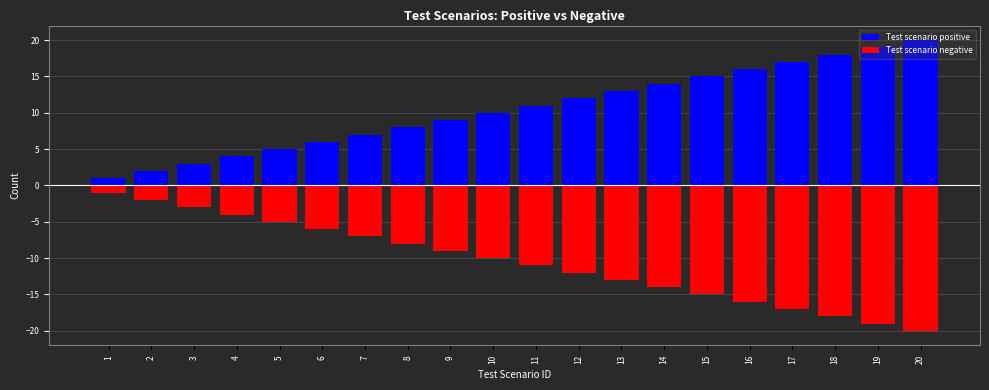

True or false: Test scenario negative has a value of -15 at 15.

True